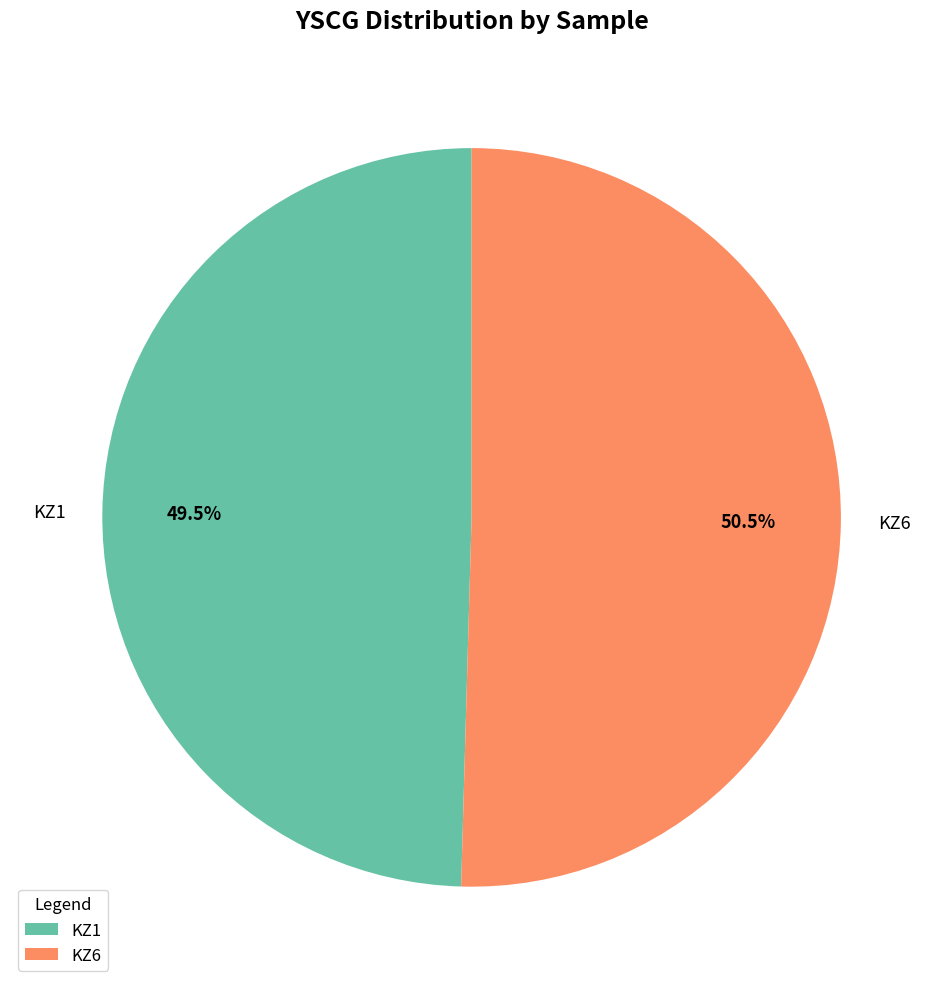

How much of the chart is everything except KZ6?

49.5%